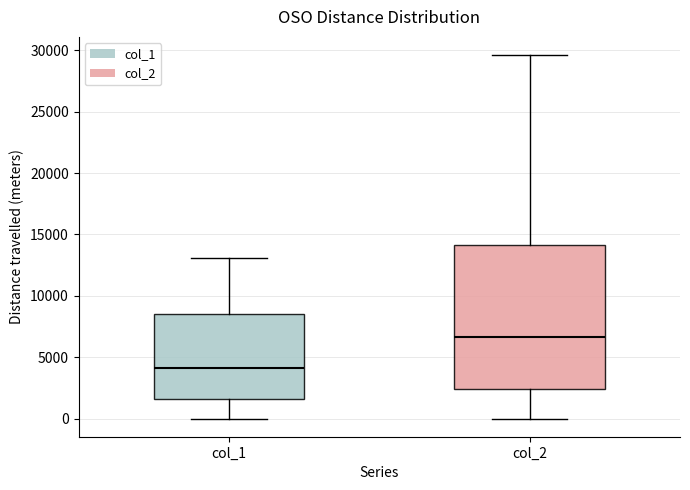

Reading left to right, read every box against the y-axis: the position of its median line, the range the box covers, and the ends of its whiskers. The values are not printed on the chart, so give them approximately, as read against the axis.

col_1: median 4000, box 1500 to 8500, whiskers 0 to 13000
col_2: median 6500, box 2500 to 14000, whiskers 0 to 29500